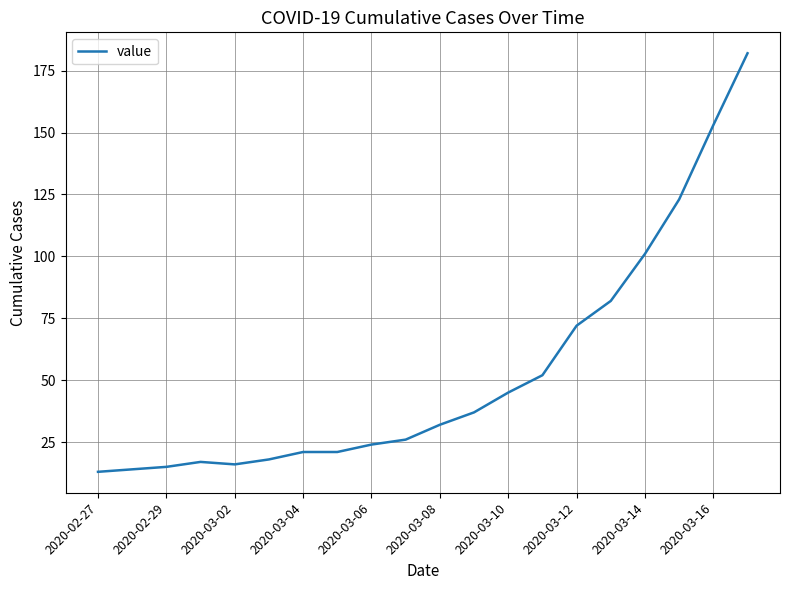

What is the minimum value shown in the chart?

13